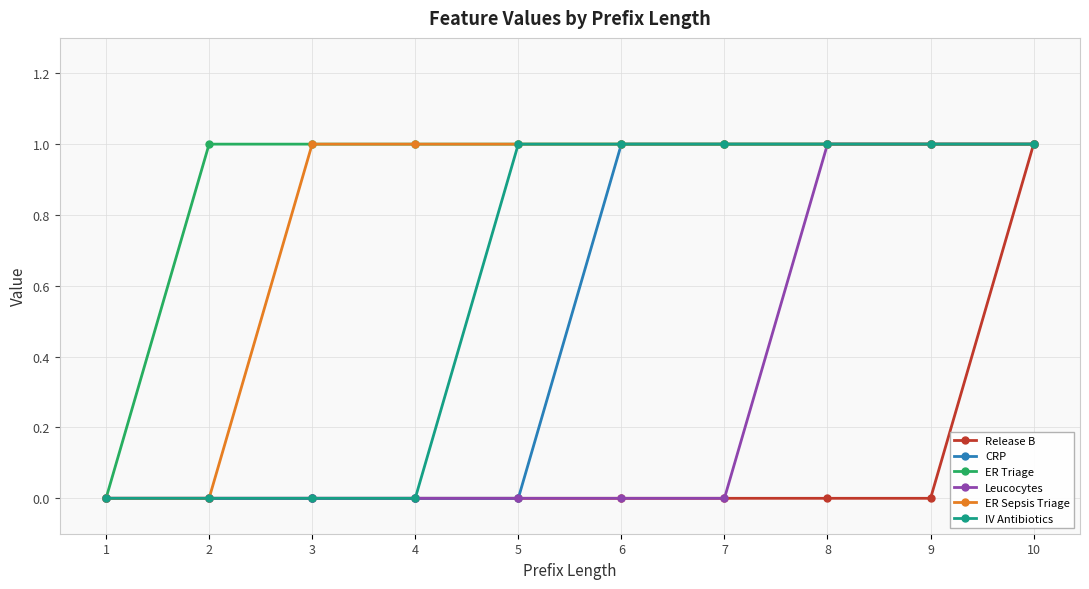

Reading left to right, list all the values displayed in this chart.

Release B: 1=0	2=0	3=0	4=0	5=0	6=0	7=0	8=0	9=0	10=1
CRP: 1=0	2=0	3=0	4=0	5=0	6=1	7=1	8=1	9=1	10=1
ER Triage: 1=0	2=1	3=1	4=1	5=1	6=1	7=1	8=1	9=1	10=1
Leucocytes: 1=0	2=0	3=0	4=0	5=0	6=0	7=0	8=1	9=1	10=1
ER Sepsis Triage: 1=0	2=0	3=1	4=1	5=1	6=1	7=1	8=1	9=1	10=1
IV Antibiotics: 1=0	2=0	3=0	4=0	5=1	6=1	7=1	8=1	9=1	10=1